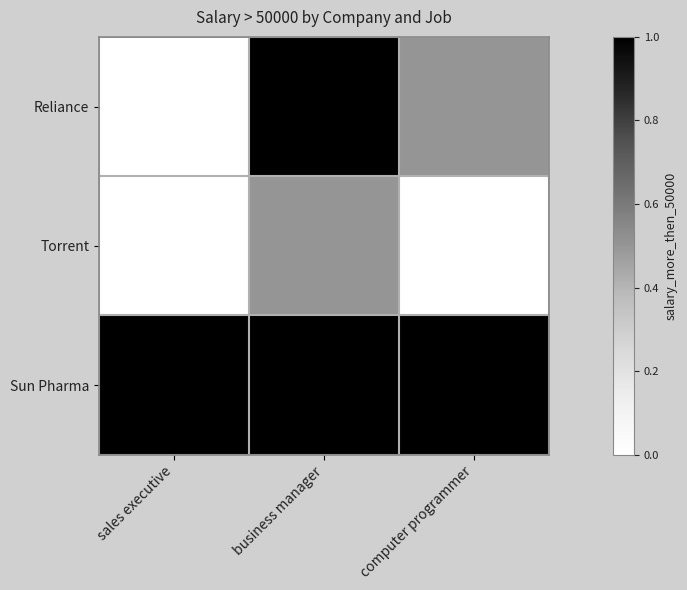

Which has a higher value, business manager or computer programmer?

business manager